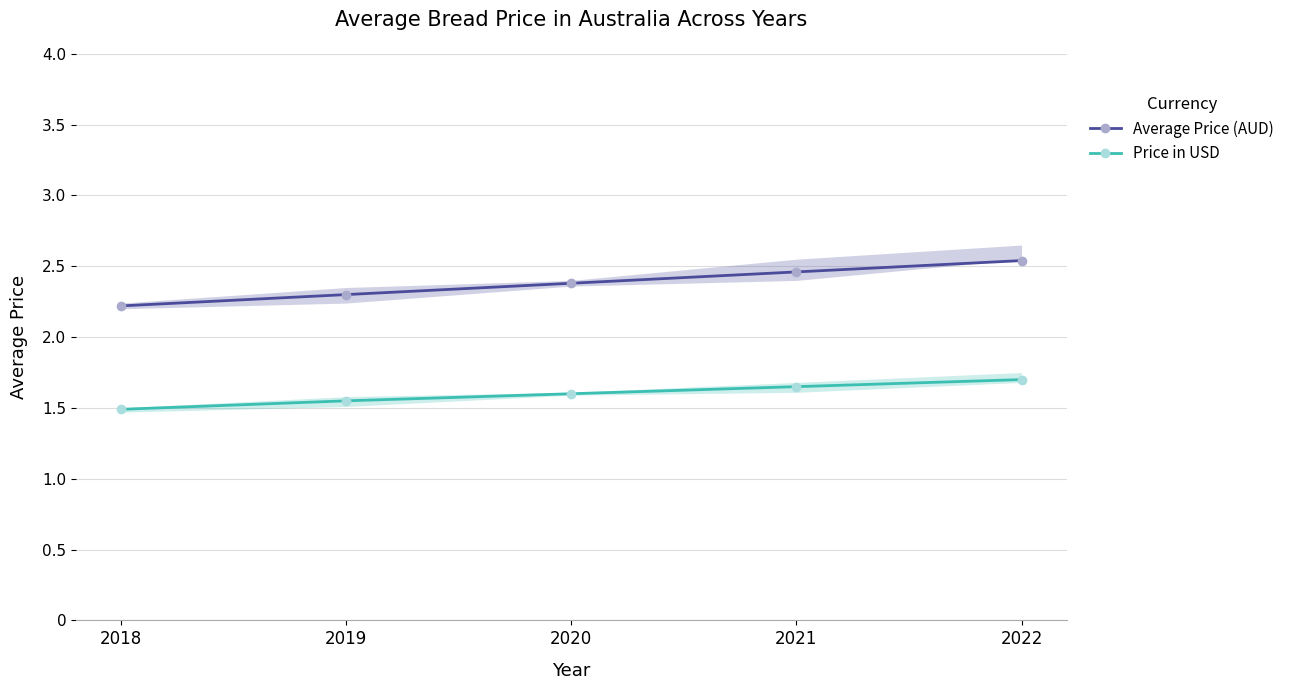

Rank the series at 2022 from lowest to highest value.

Price in USD, Average Price (AUD)